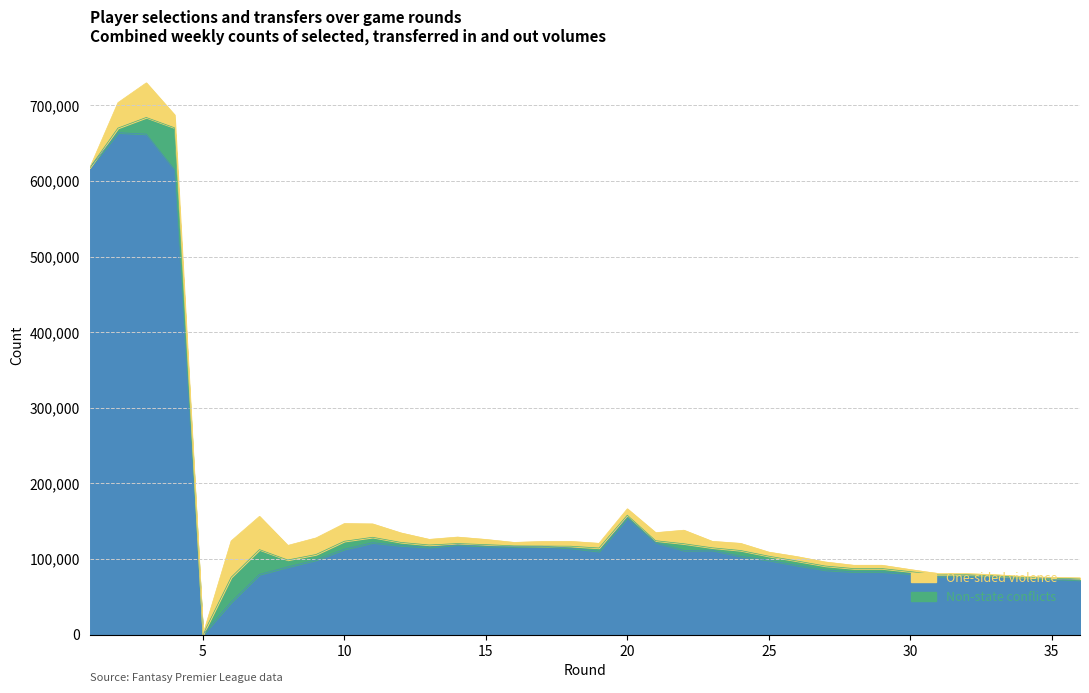

How many values in Non-state conflicts are above zero?

34